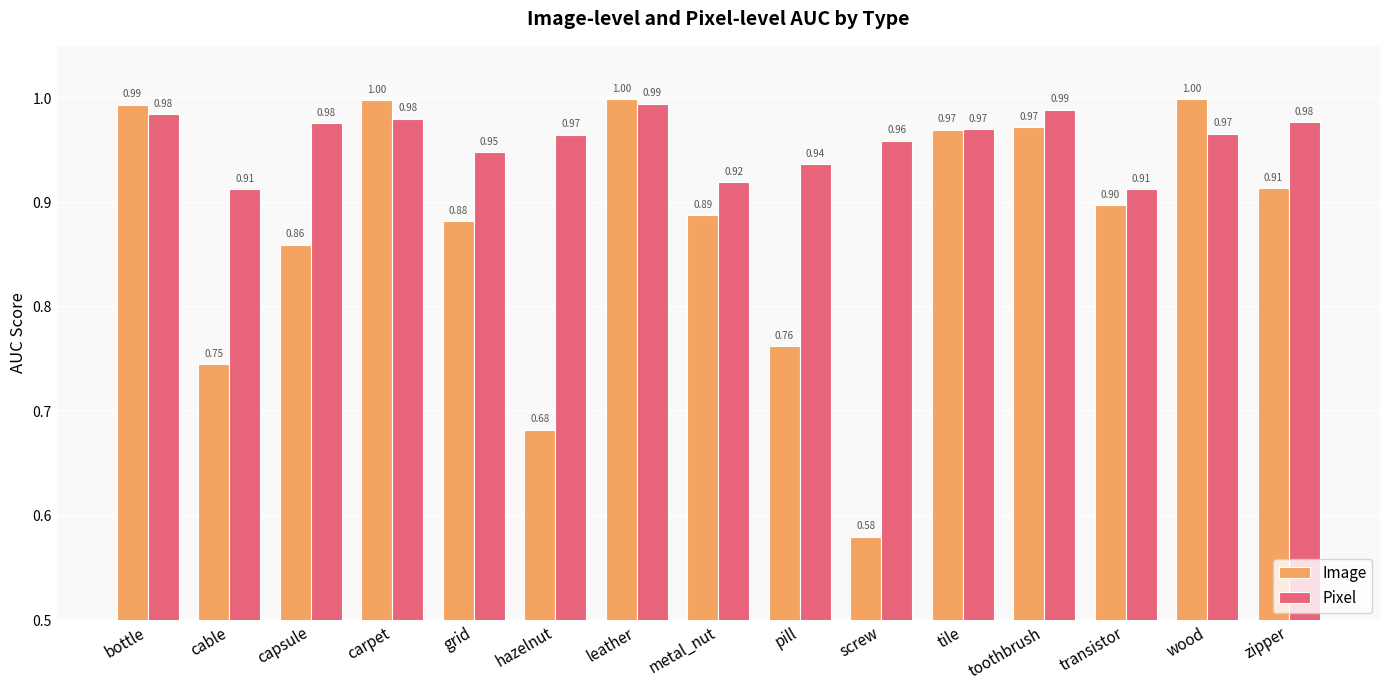

At which category is the sum across all series the highest?

leather